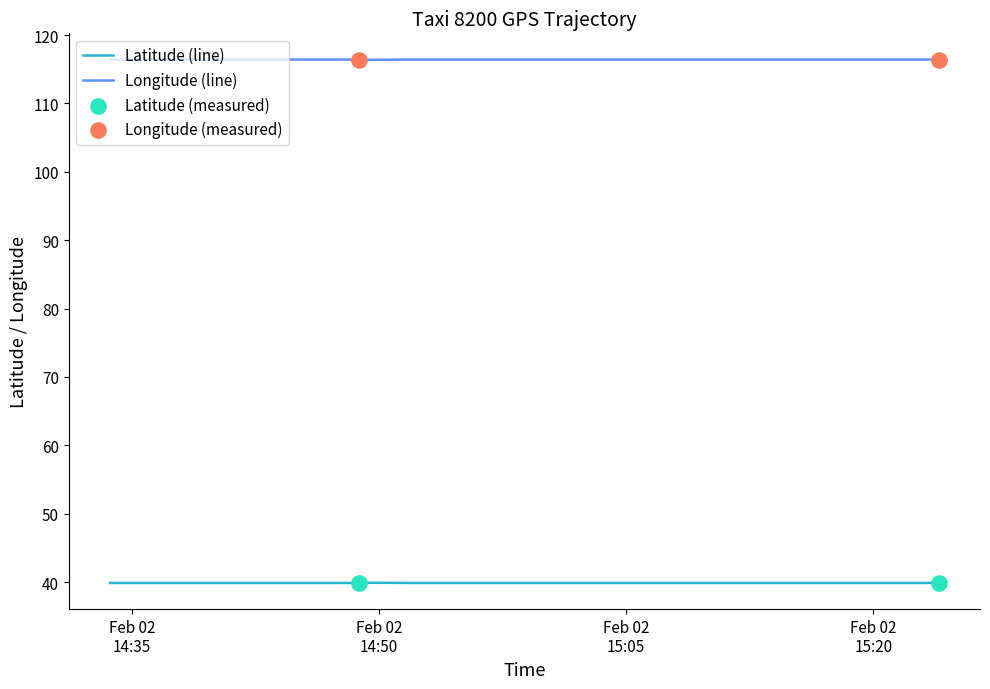

Is the value of lat at 2008-02-02 14:56:40 greater than the value of lon at 2008-02-02 14:56:40?

No